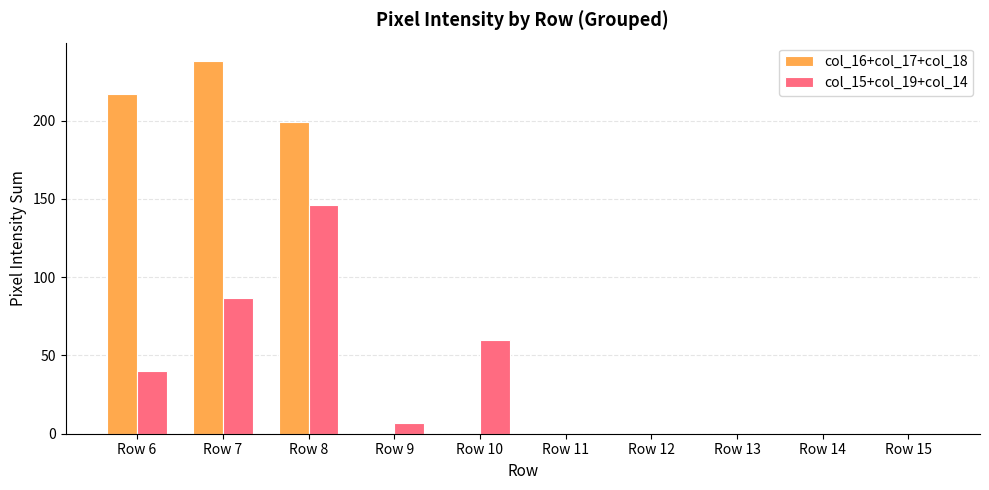

What is the sum of all col_15+col_19+col_14 values?

340